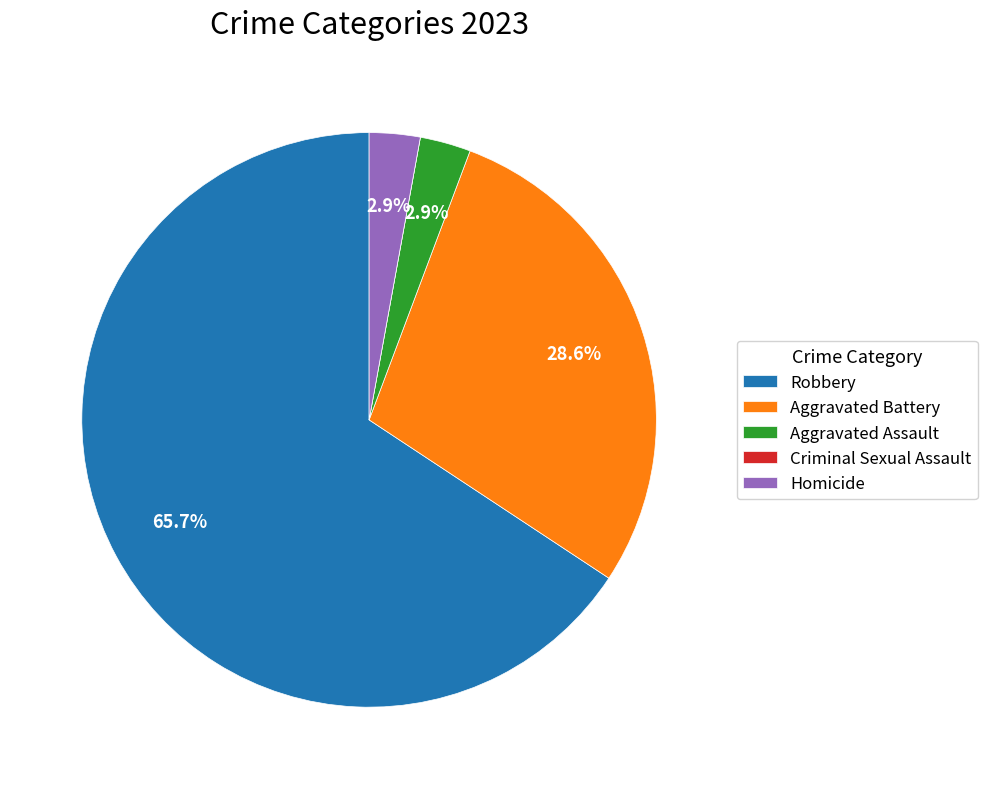

What is the largest slice in the pie chart?

Robbery